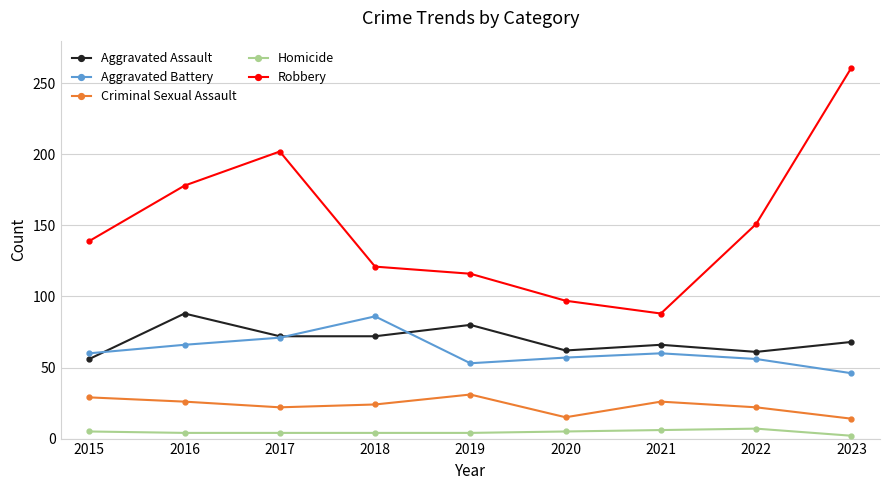

What is the lowest value of the Homicide series?

2